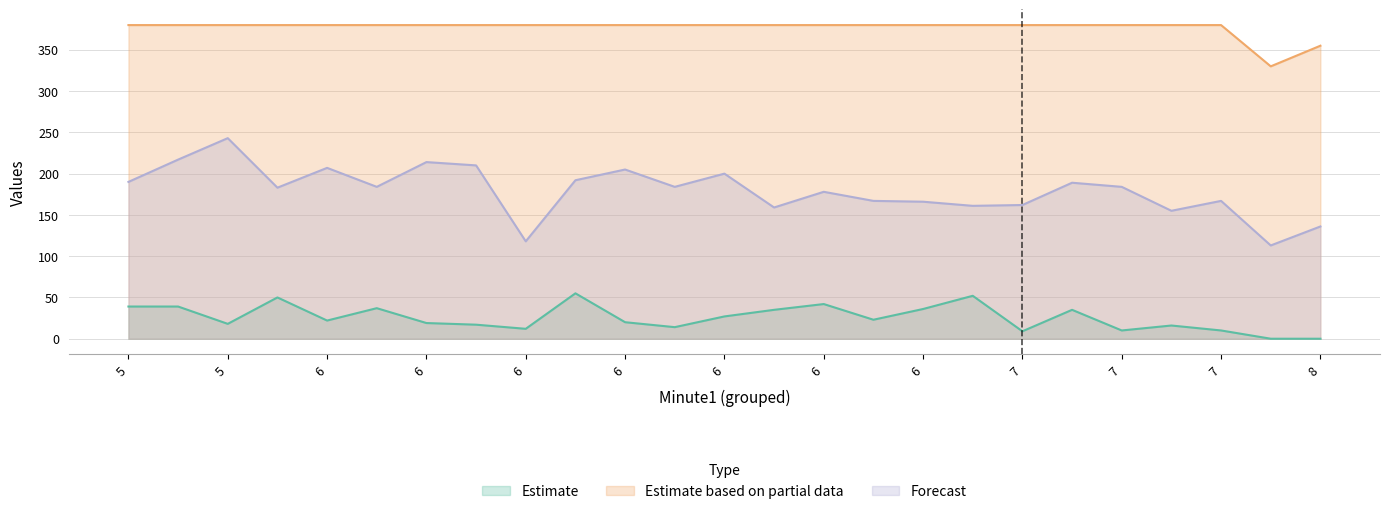

True or false: Forecast and Estimate cross at least once.

False